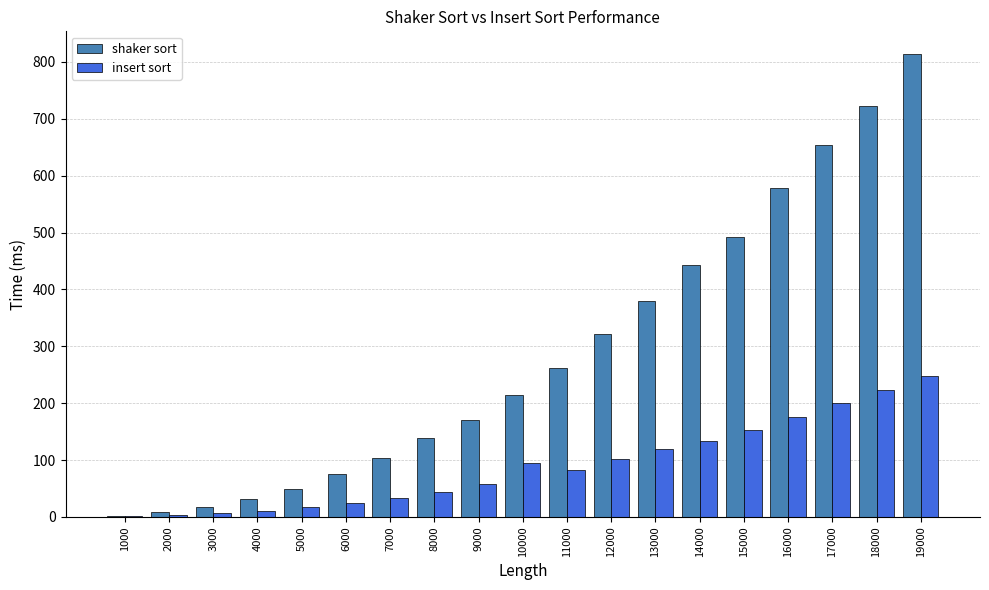

Between 5000 and 17000, which series saw the biggest shift?

shaker sort